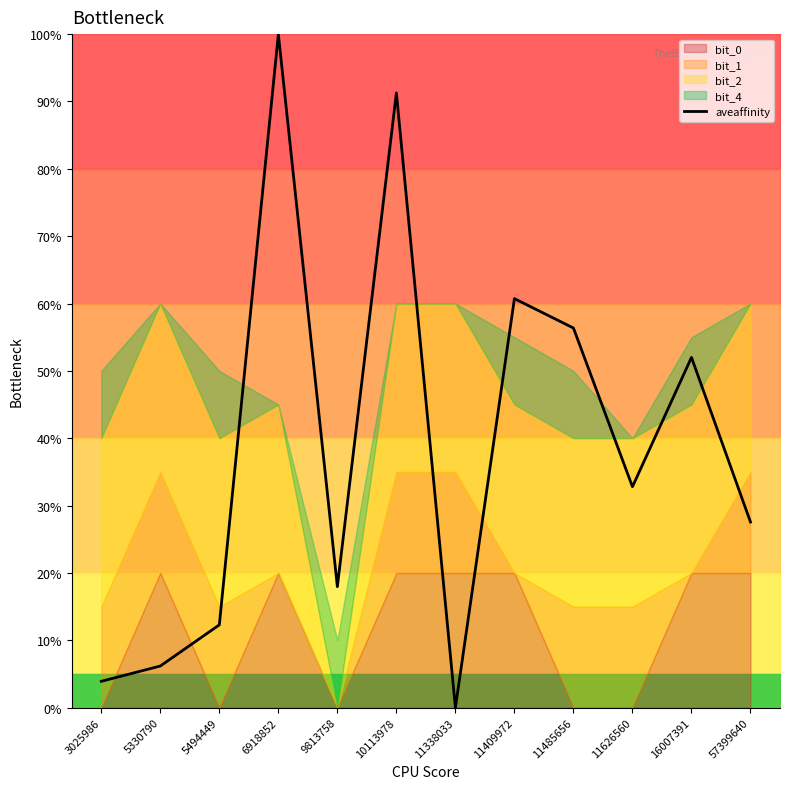

How many points are higher than both their immediate neighbors (excluding endpoints)?

4